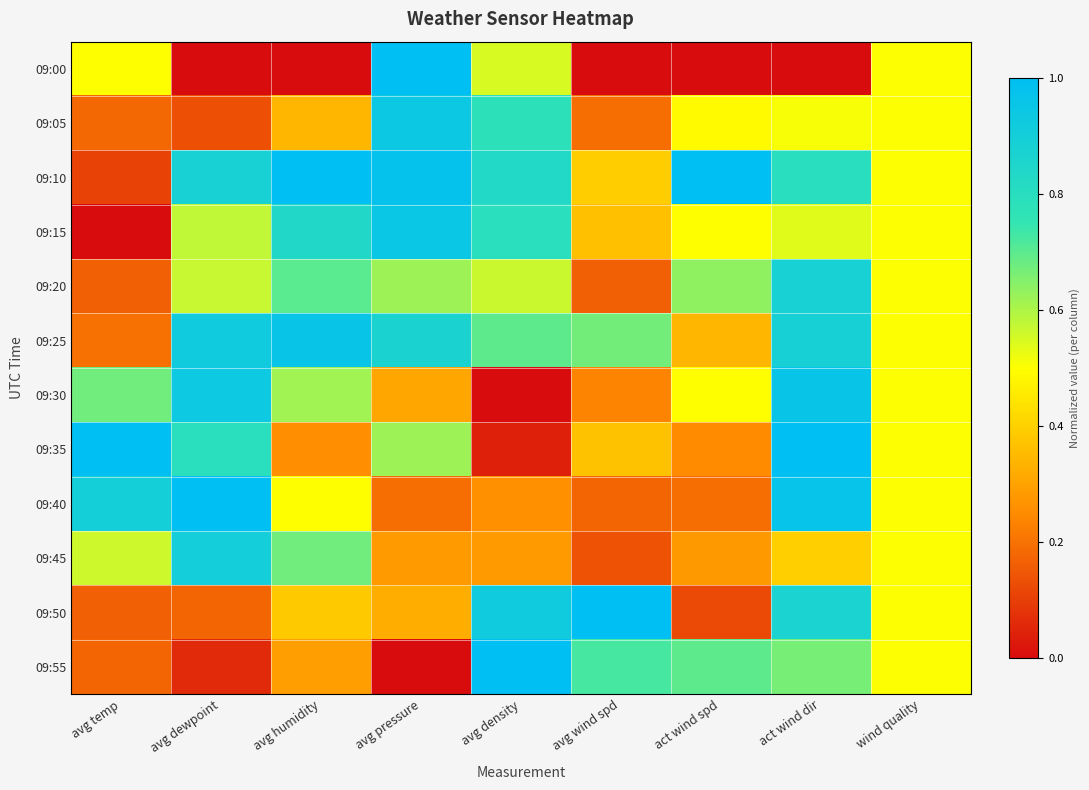

Reading right to left, what are all the values shown in this chart?

09:00: wind quality=0.5	act wind dir=0.0	act wind spd=0.0	avg wind spd=0.0	avg density=0.5	avg pressure=1.0	avg humidity=0.0	avg dewpoint=0.0	avg temp=0.5
09:05: wind quality=0.5	act wind dir=0.5	act wind spd=0.5	avg wind spd=0.2	avg density=0.8	avg pressure=0.9	avg humidity=0.3	avg dewpoint=0.1	avg temp=0.2
09:10: wind quality=0.5	act wind dir=0.8	act wind spd=1.0	avg wind spd=0.4	avg density=0.8	avg pressure=1.0	avg humidity=1.0	avg dewpoint=0.9	avg temp=0.1
09:15: wind quality=0.5	act wind dir=0.5	act wind spd=0.5	avg wind spd=0.4	avg density=0.8	avg pressure=0.9	avg humidity=0.8	avg dewpoint=0.6	avg temp=0.0
09:20: wind quality=0.5	act wind dir=0.9	act wind spd=0.6	avg wind spd=0.2	avg density=0.6	avg pressure=0.6	avg humidity=0.7	avg dewpoint=0.6	avg temp=0.2
09:25: wind quality=0.5	act wind dir=0.9	act wind spd=0.3	avg wind spd=0.7	avg density=0.7	avg pressure=0.9	avg humidity=1.0	avg dewpoint=0.9	avg temp=0.2
09:30: wind quality=0.5	act wind dir=1.0	act wind spd=0.5	avg wind spd=0.2	avg density=0.0	avg pressure=0.3	avg humidity=0.6	avg dewpoint=0.9	avg temp=0.7
09:35: wind quality=0.5	act wind dir=1.0	act wind spd=0.3	avg wind spd=0.4	avg density=0.0	avg pressure=0.6	avg humidity=0.3	avg dewpoint=0.8	avg temp=1.0
09:40: wind quality=0.5	act wind dir=1.0	act wind spd=0.2	avg wind spd=0.2	avg density=0.3	avg pressure=0.2	avg humidity=0.5	avg dewpoint=1.0	avg temp=0.9
09:45: wind quality=0.5	act wind dir=0.4	act wind spd=0.3	avg wind spd=0.1	avg density=0.3	avg pressure=0.3	avg humidity=0.7	avg dewpoint=0.9	avg temp=0.6
09:50: wind quality=0.5	act wind dir=0.9	act wind spd=0.1	avg wind spd=1.0	avg density=0.9	avg pressure=0.3	avg humidity=0.4	avg dewpoint=0.2	avg temp=0.2
09:55: wind quality=0.5	act wind dir=0.7	act wind spd=0.7	avg wind spd=0.7	avg density=1.0	avg pressure=0.0	avg humidity=0.3	avg dewpoint=0.1	avg temp=0.2